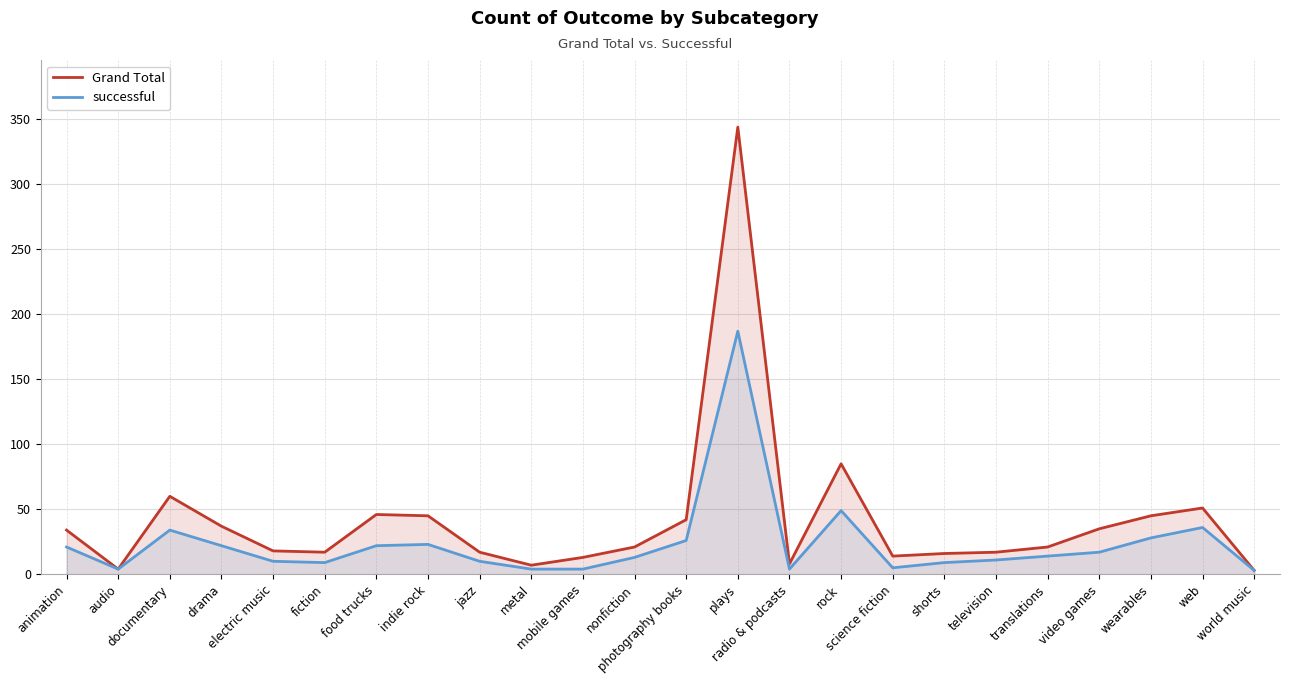

In successful, how many points are higher than both neighbors (excluding endpoints)?

5